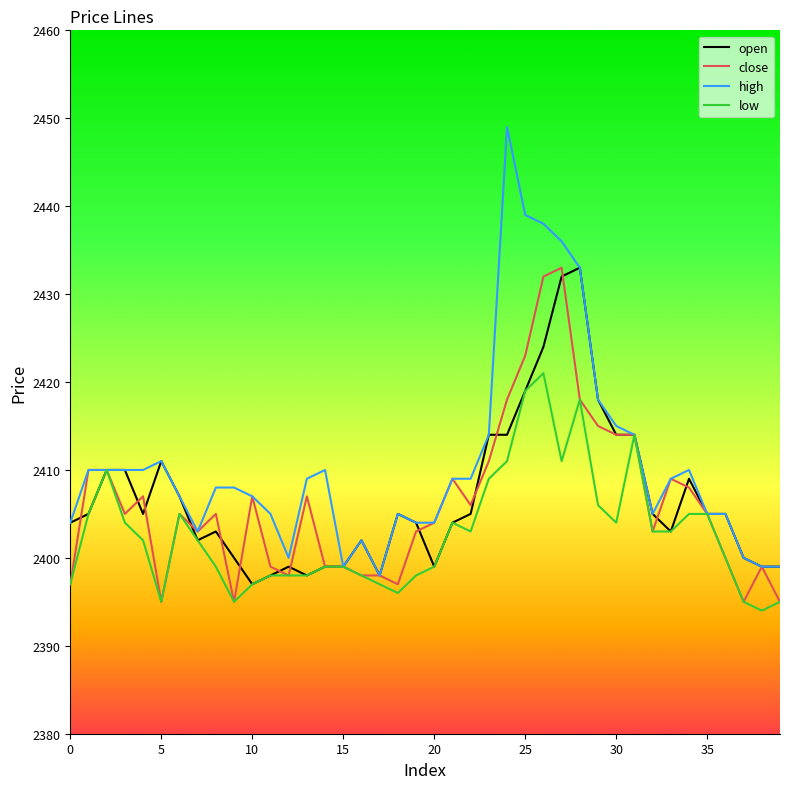

Which series has the largest range (max minus min)?

high